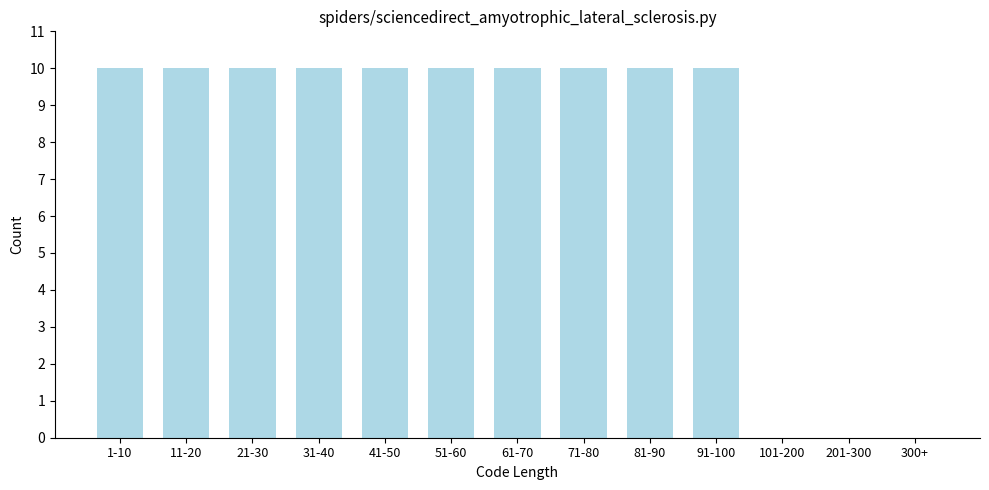

Reading left to right, extract all data points from this chart.

1-10=10	11-20=10	21-30=10	31-40=10	41-50=10	51-60=10	61-70=10	71-80=10	81-90=10	91-100=10	101-200=0	201-300=0	300+=0